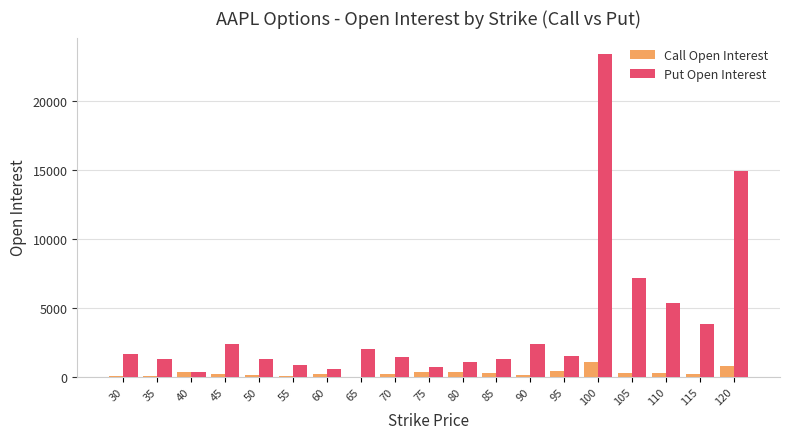

What is the maximum value for Call Open Interest?

1067